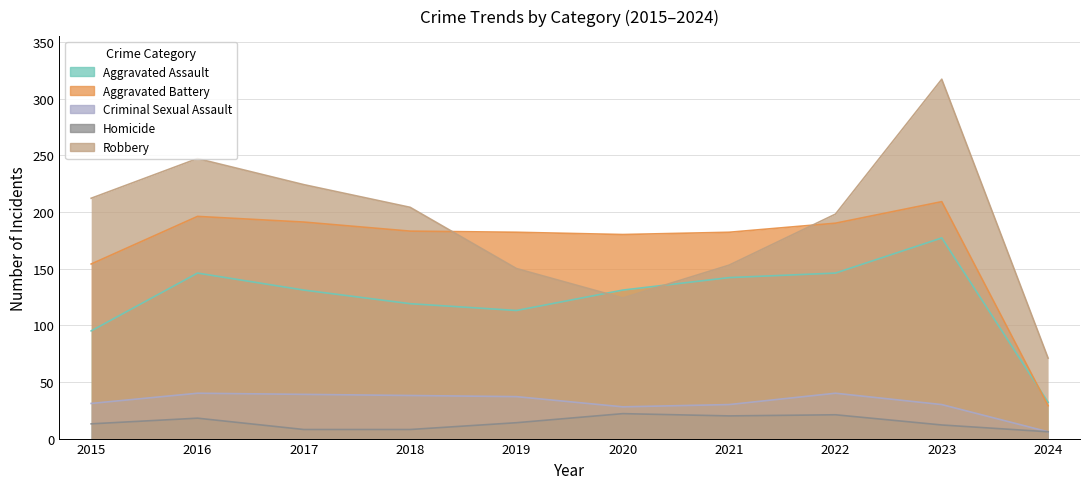

What is the difference between the second highest and minimum values in the Criminal Sexual Assault series?

34